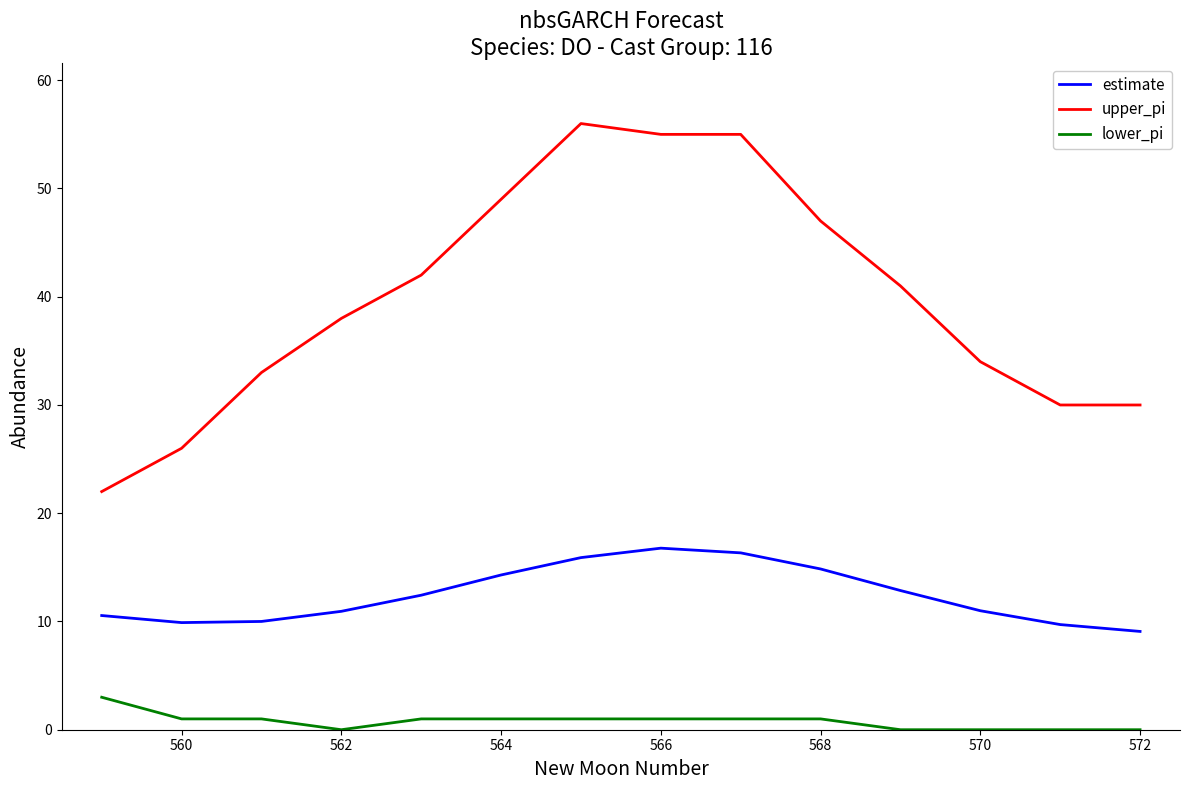

Which series has the largest range (max minus min)?

upper_pi